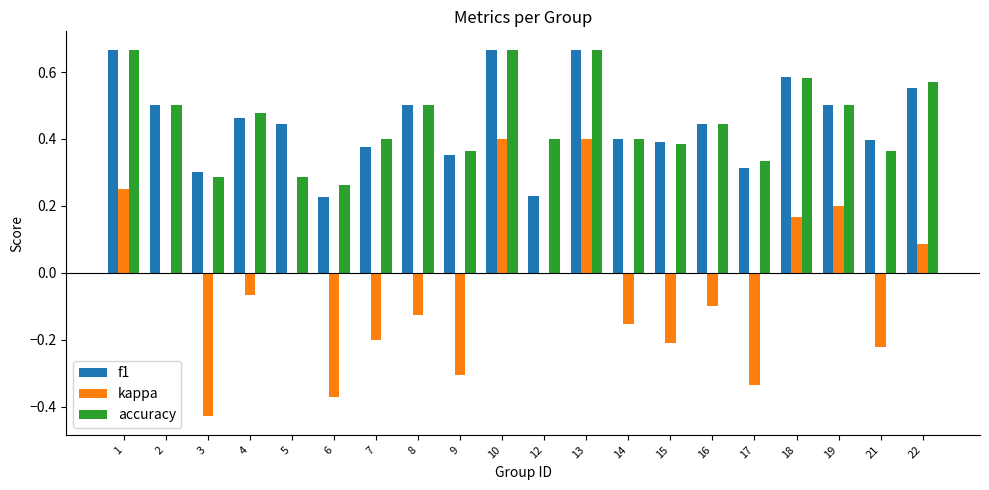

Is the value of kappa at 9 greater than the value of f1 at 9?

No